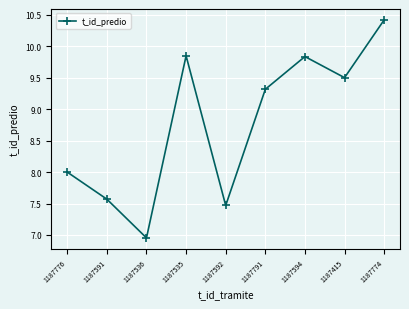

True or false: the data shows 2.3 at 1187536.

False